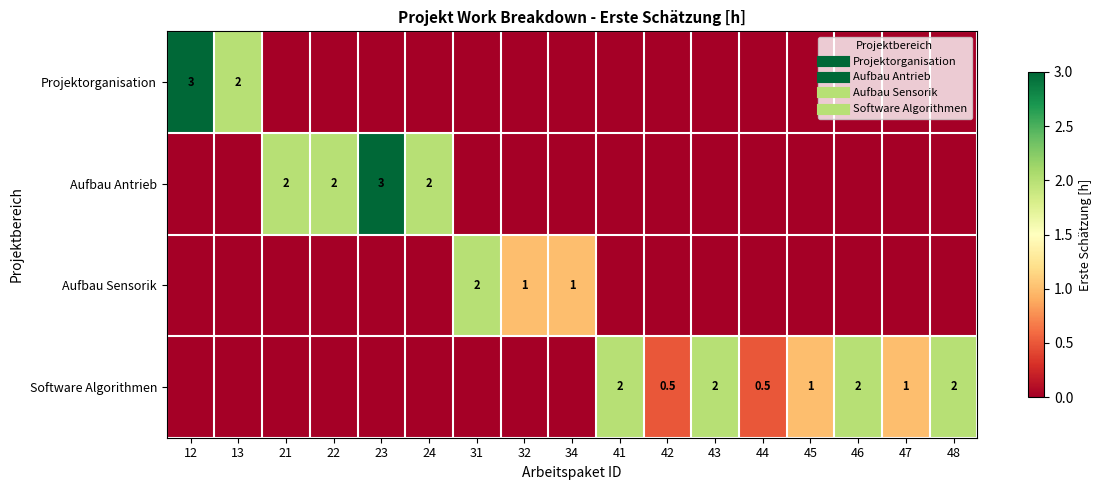

What is the average value of the Aufbau Antrieb series?

0.5